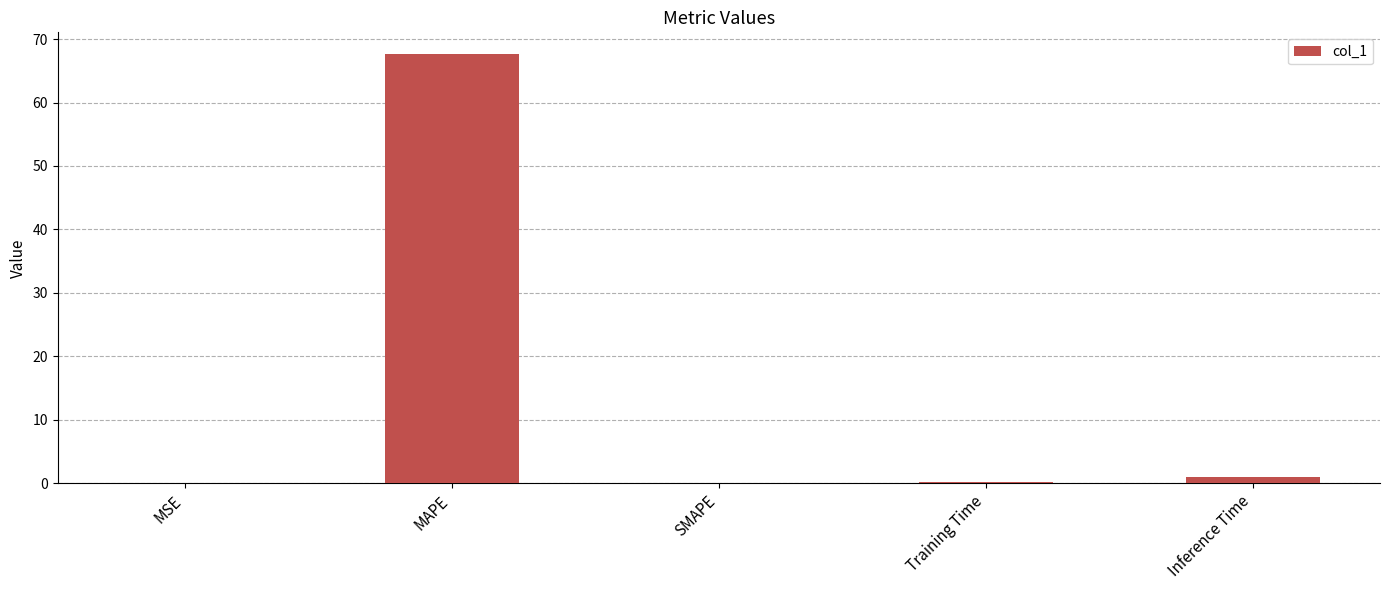

What is the sum of the values at SMAPE and Inference Time?

0.9